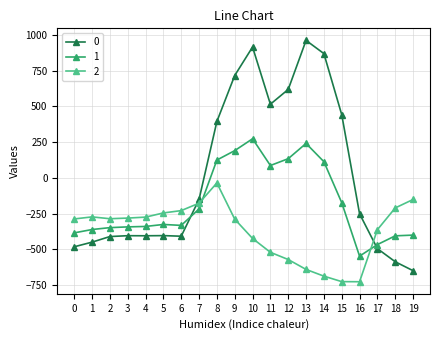

True or false: 0 has more than 2 points higher than both neighbors.

True